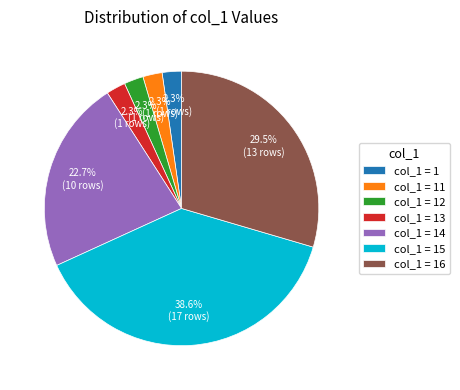

Count the number of slices in the pie.

7